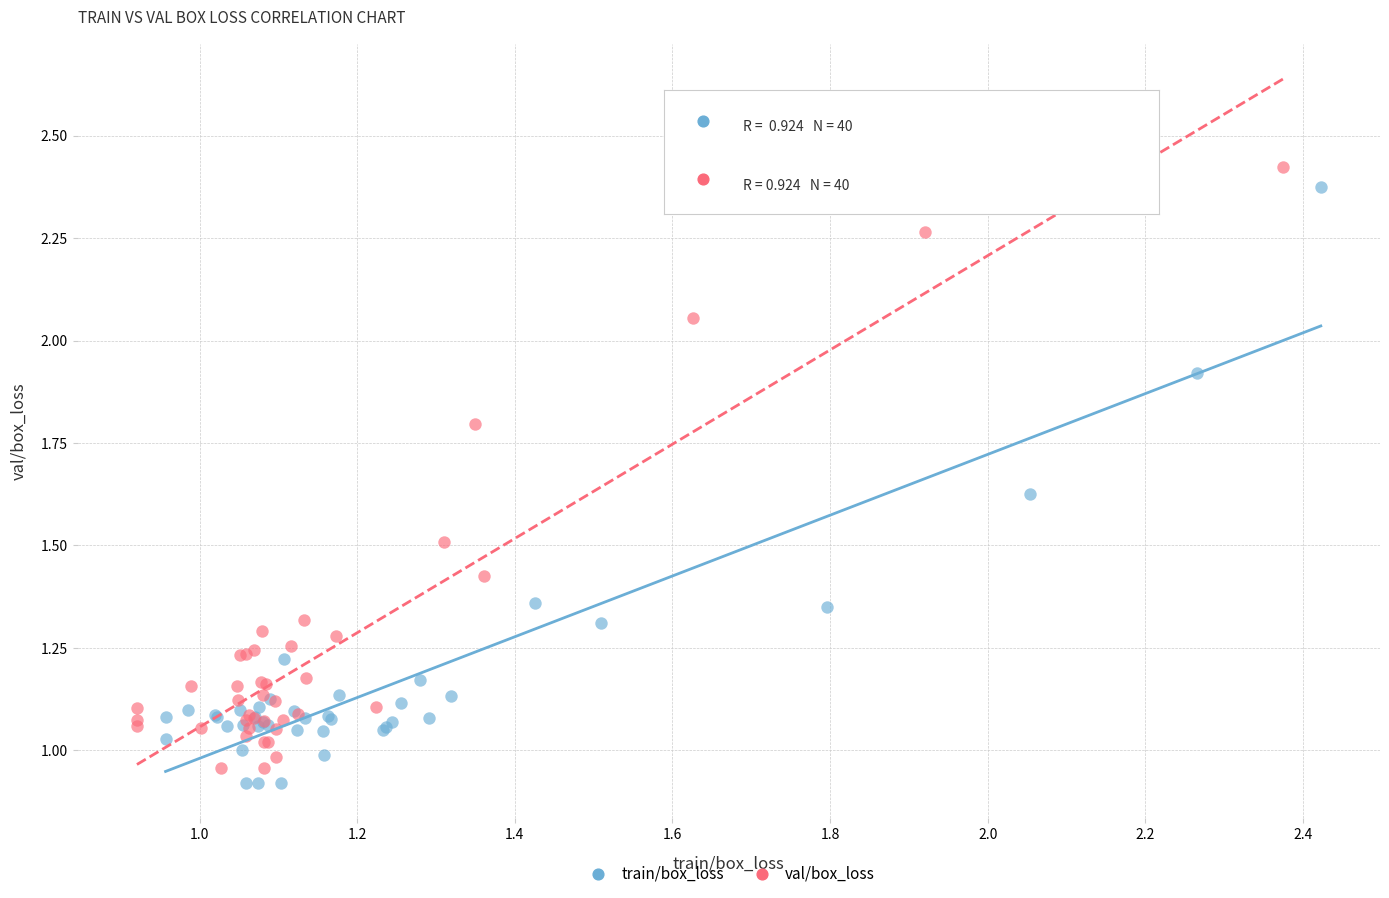

What are all the series names shown in the legend?

train/box_loss, val/box_loss